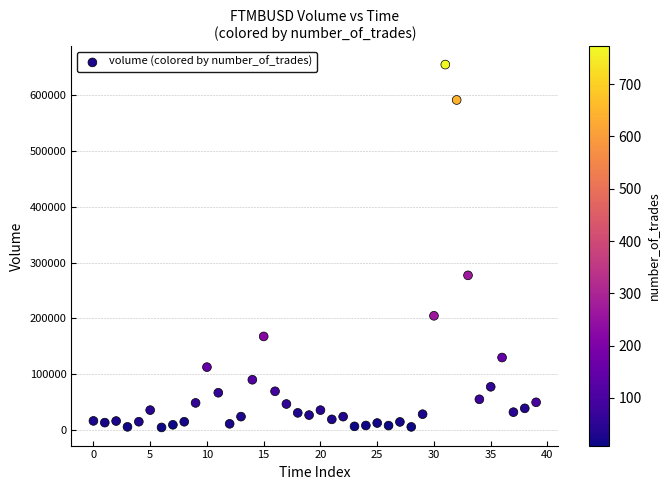

What is the range of Y values (max minus min)?

650808